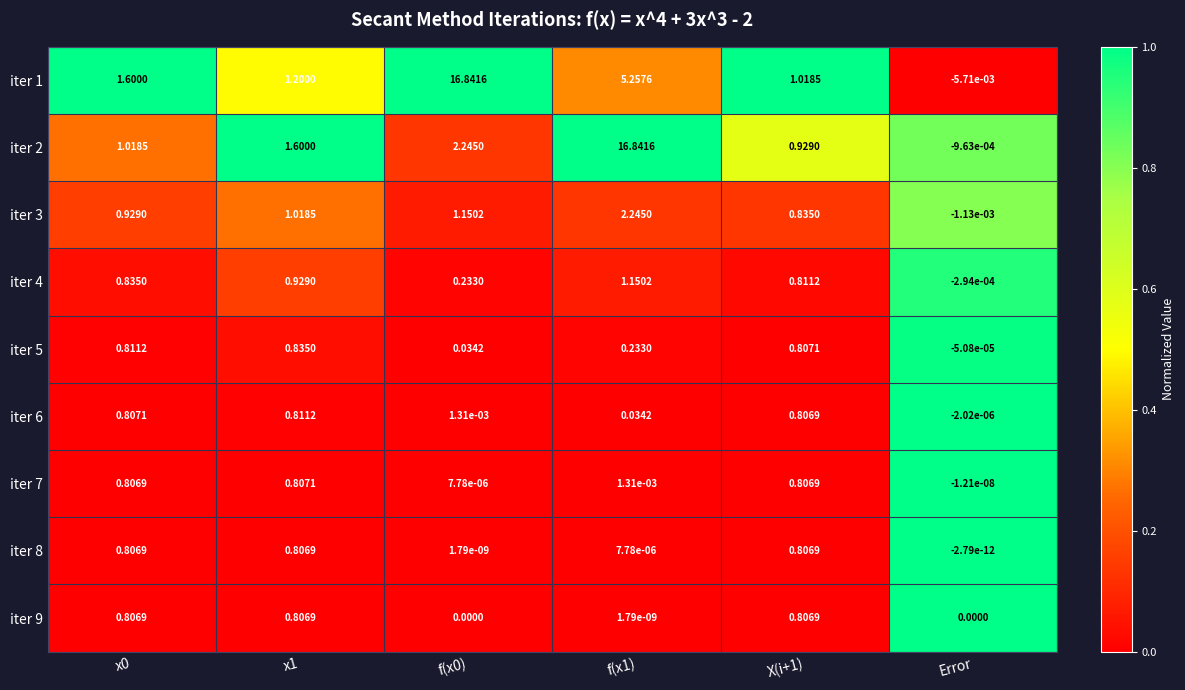

At which category does the chart reach its minimum across all series?

Error